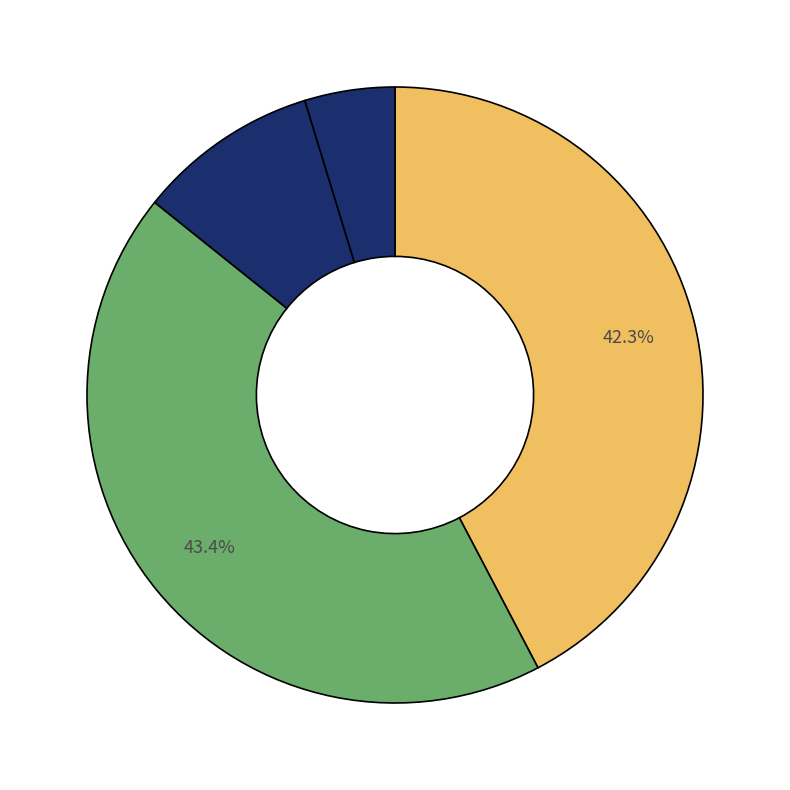

To the nearest percent, what is the difference between the largest and smallest slice percentages?

39%